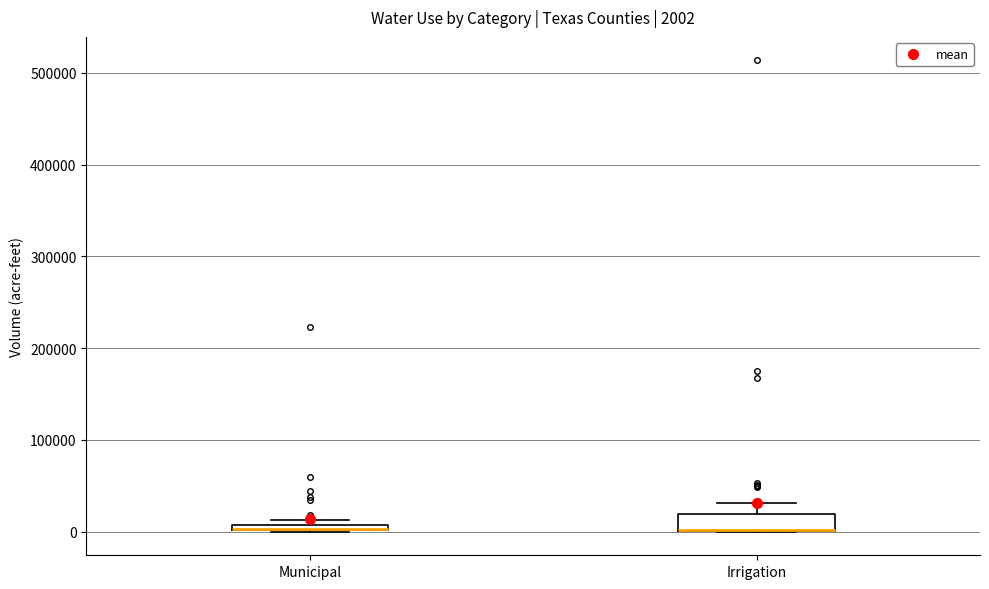

Which box is the tallest, from its lower edge to its upper edge?

Irrigation